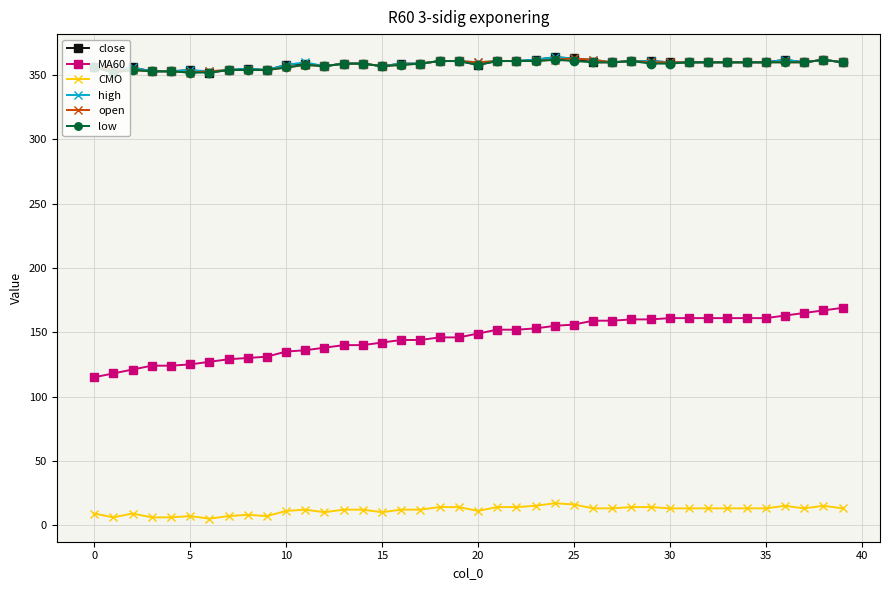

Which series has the widest spread of values?

MA60